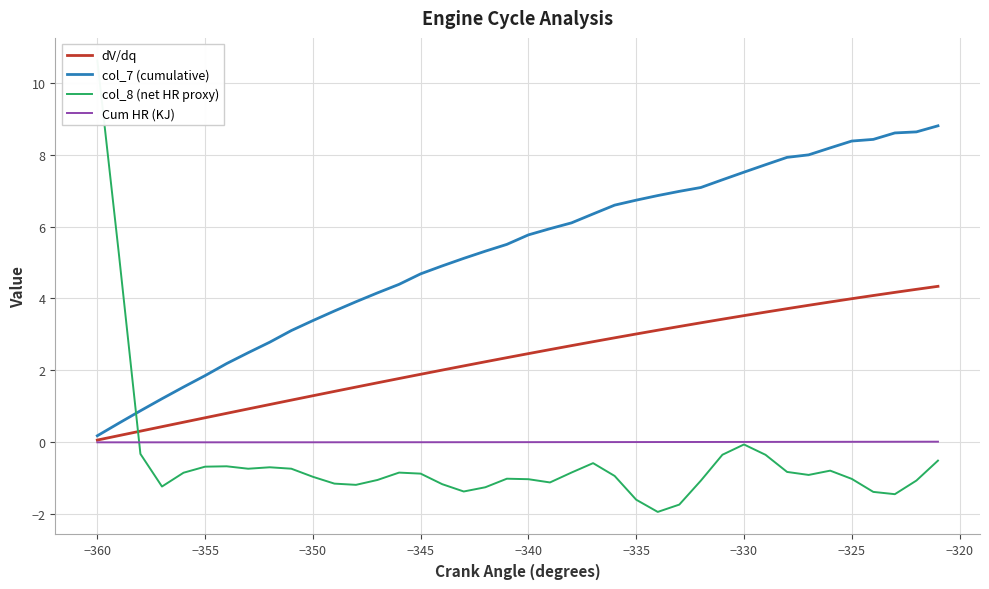

The value of dV/dq at −340 is 2.5. True or false?

True